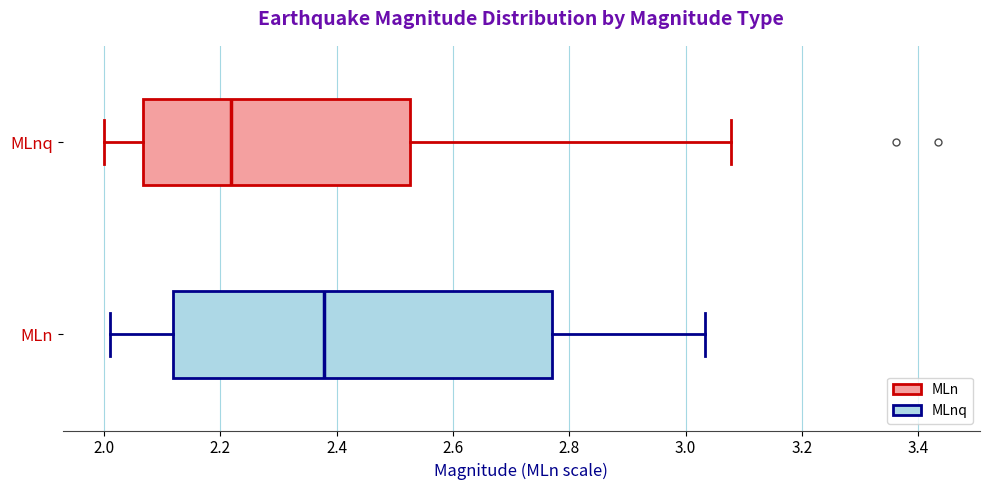

Reading bottom to top, transcribe this box plot: for each box, give where its median line is, the range the box spans, and where its two whiskers end, as read against the x-axis. The values are not printed on the chart, so give them approximately, as read against the axis.

MLn: median 2.38, box 2.12 to 2.78, whiskers 2.00 to 3.04
MLnq: median 2.22, box 2.06 to 2.52, whiskers 2.00 to 3.08